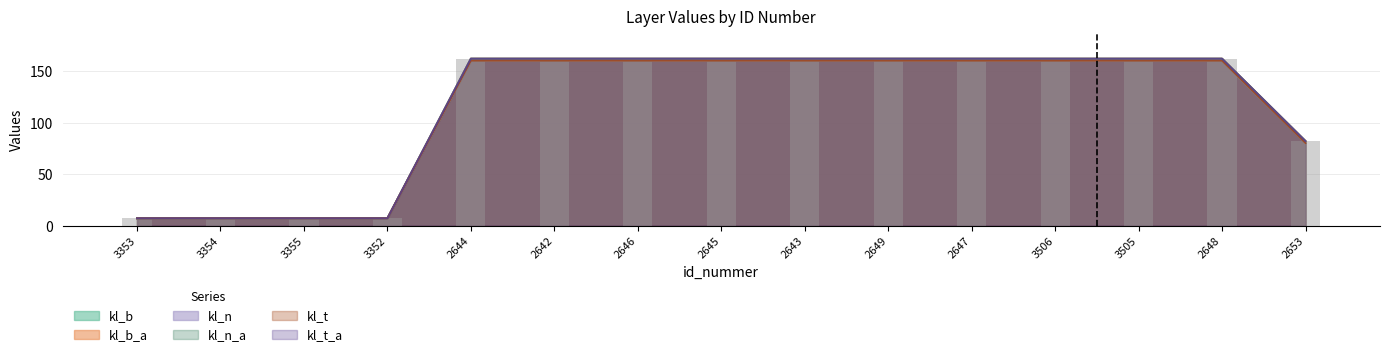

What is the total value across all series at 2647?

966